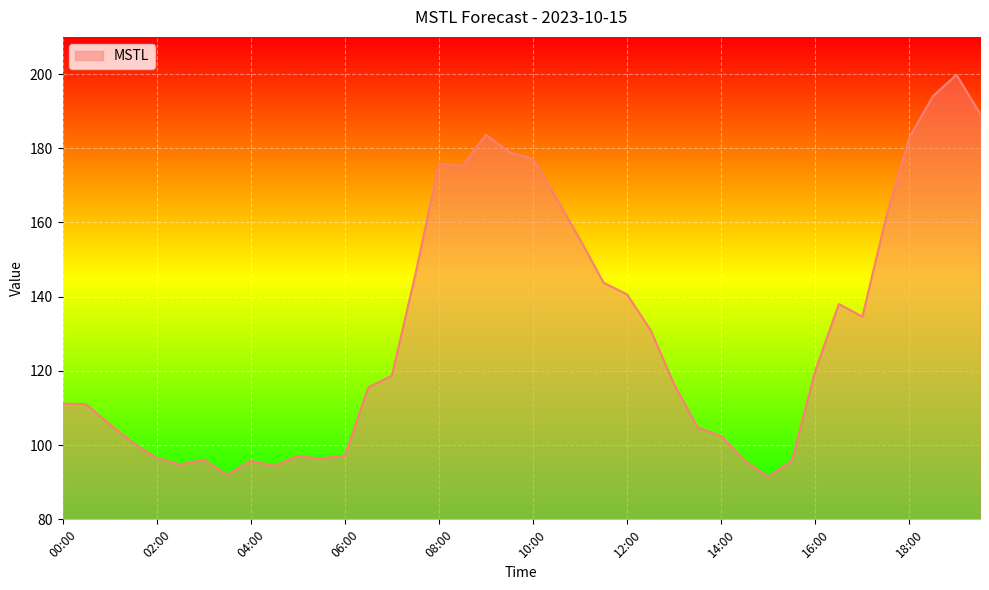

What is the greatest value displayed?

199.8